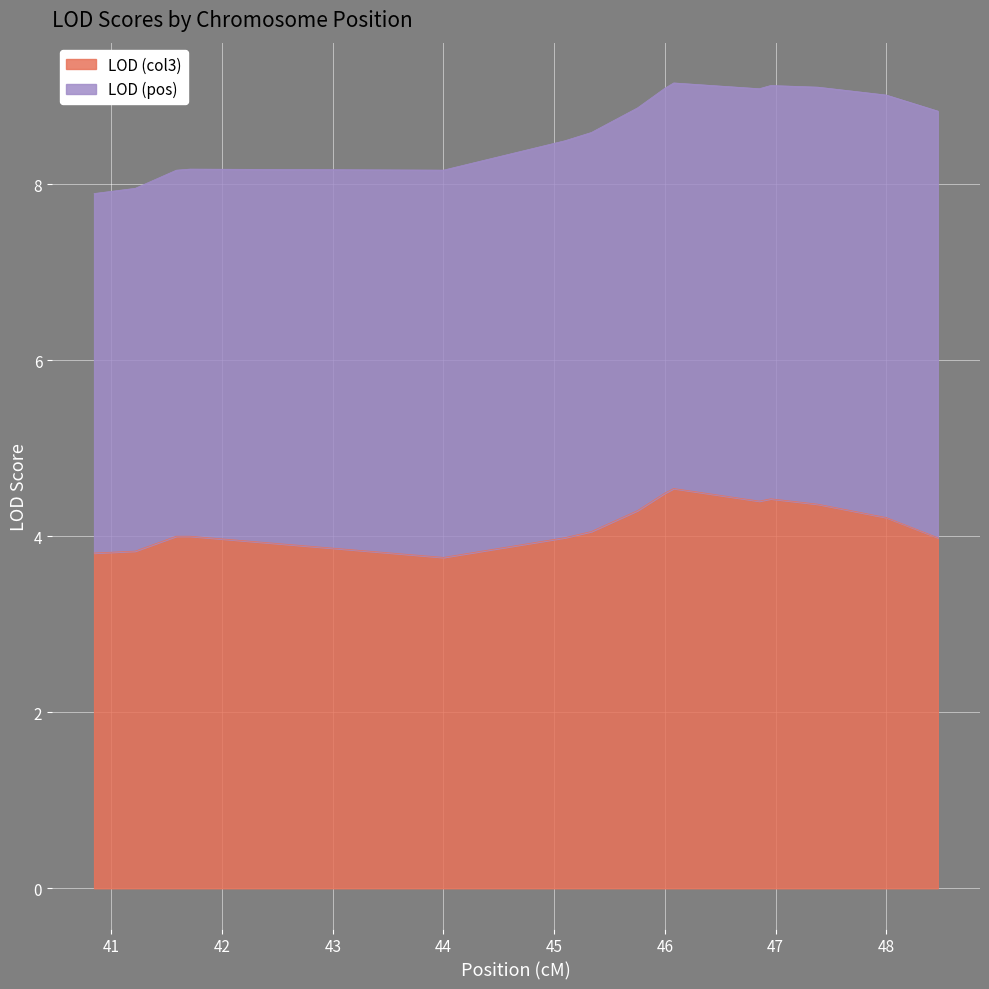

What is the minimum value for LOD (col3)?

3.8